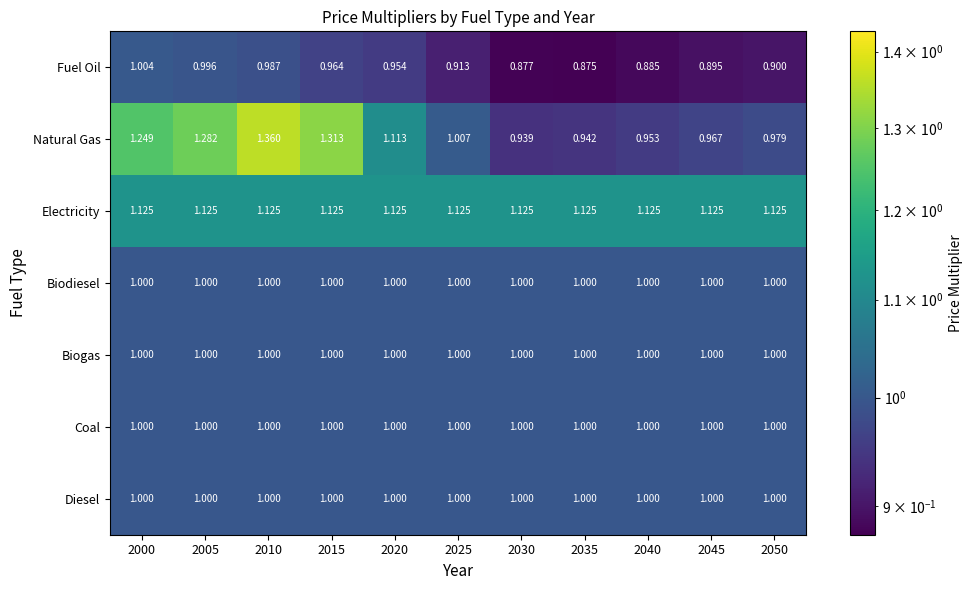

Which series changed the most between 2010 and 2030?

Natural Gas